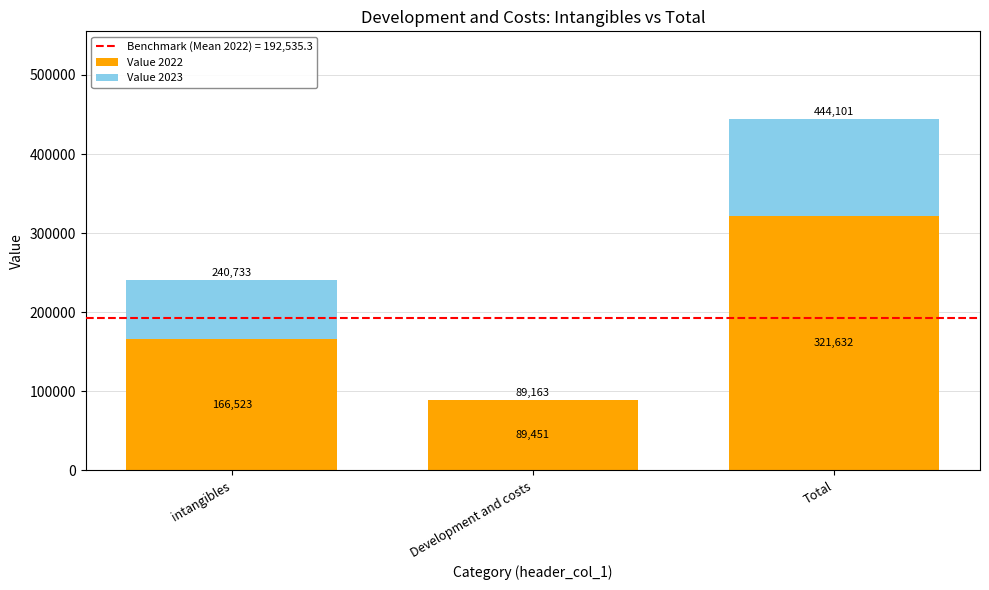

The Value 2022 series shows 321632 at Total. True or false?

True